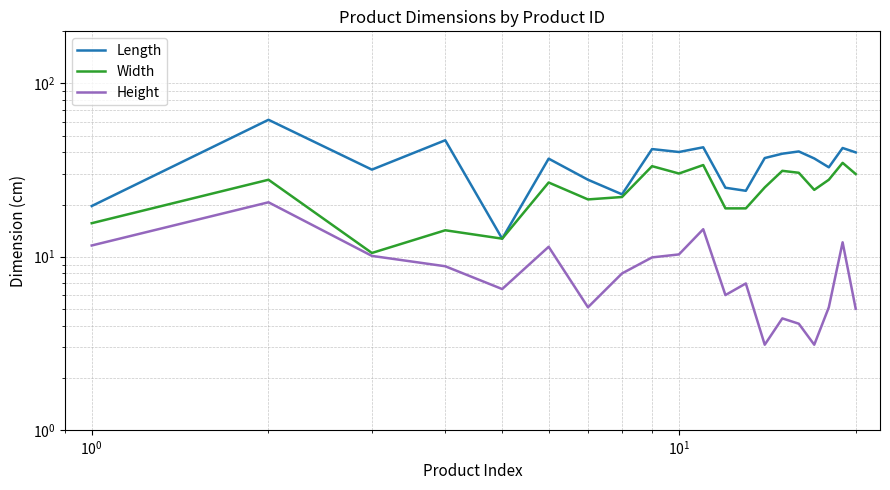

Which series has the largest total across all categories?

Length